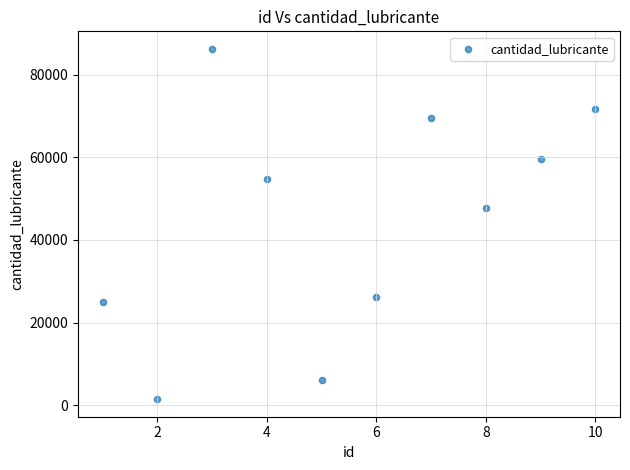

What Y value in the scatter plot is closest to 43865?

47815